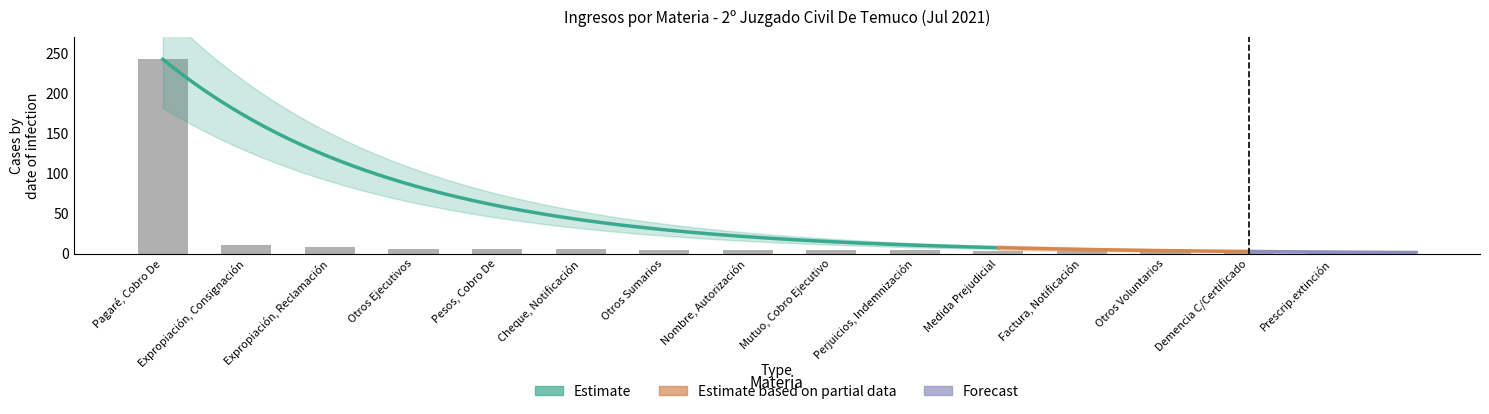

Approximately how many times larger is the value at Expropiación, Consignación compared to Perjuicios, Indemnización?

2.5